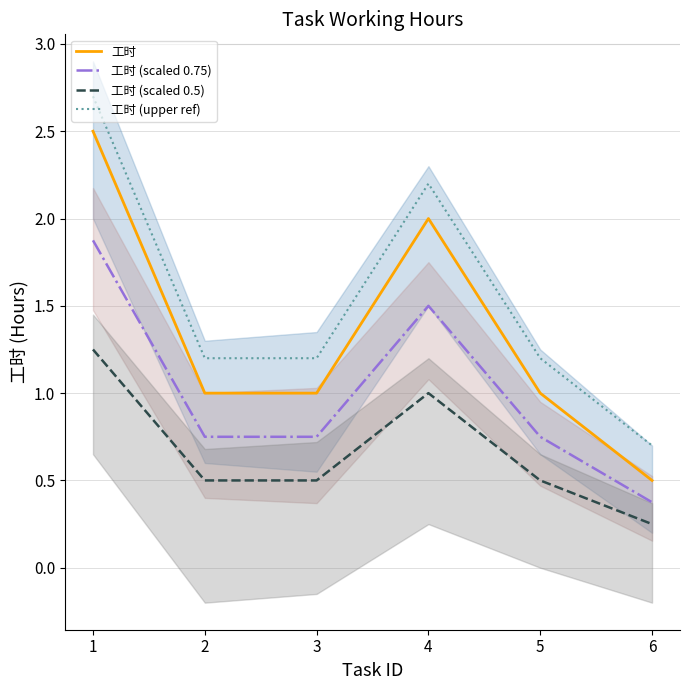

True or false: 工时 (upper ref) has more than 0 interior local peaks.

True